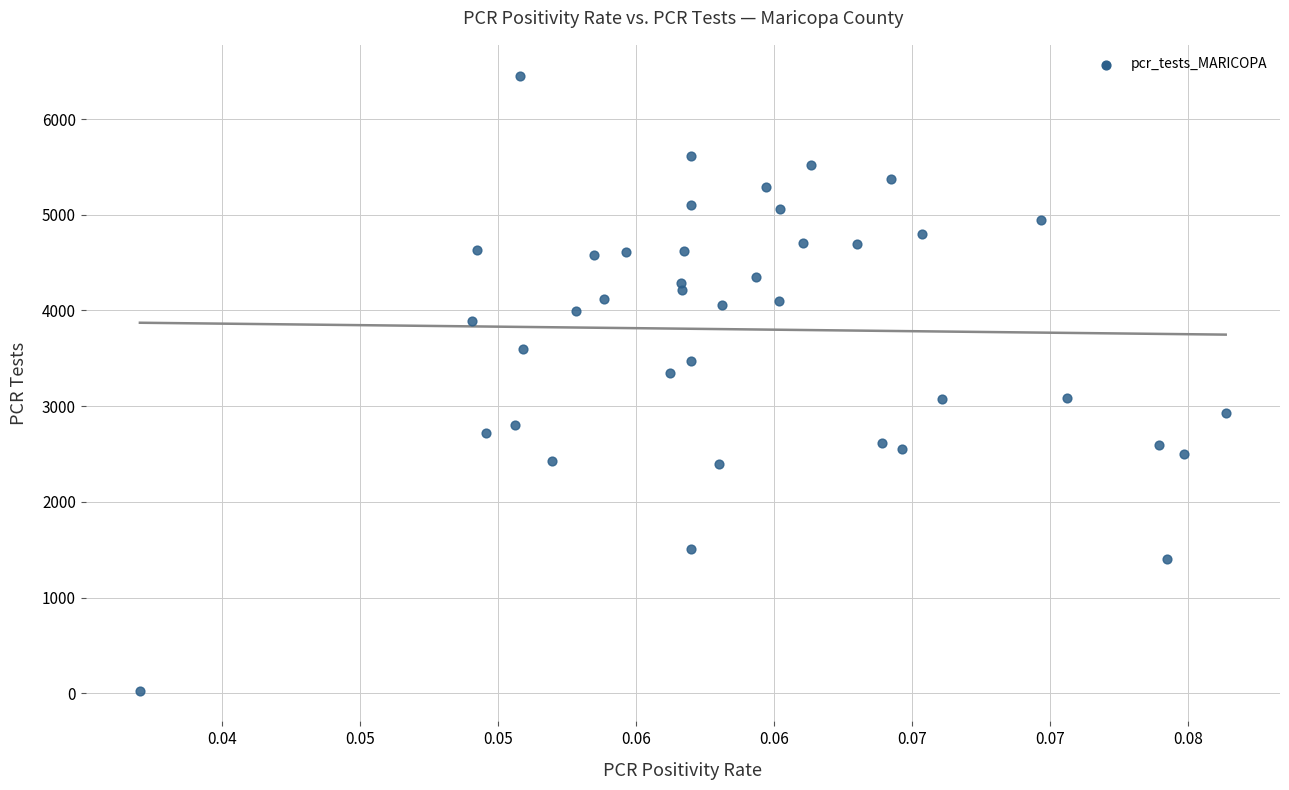

What is the range of Y values (max minus min)?

6428